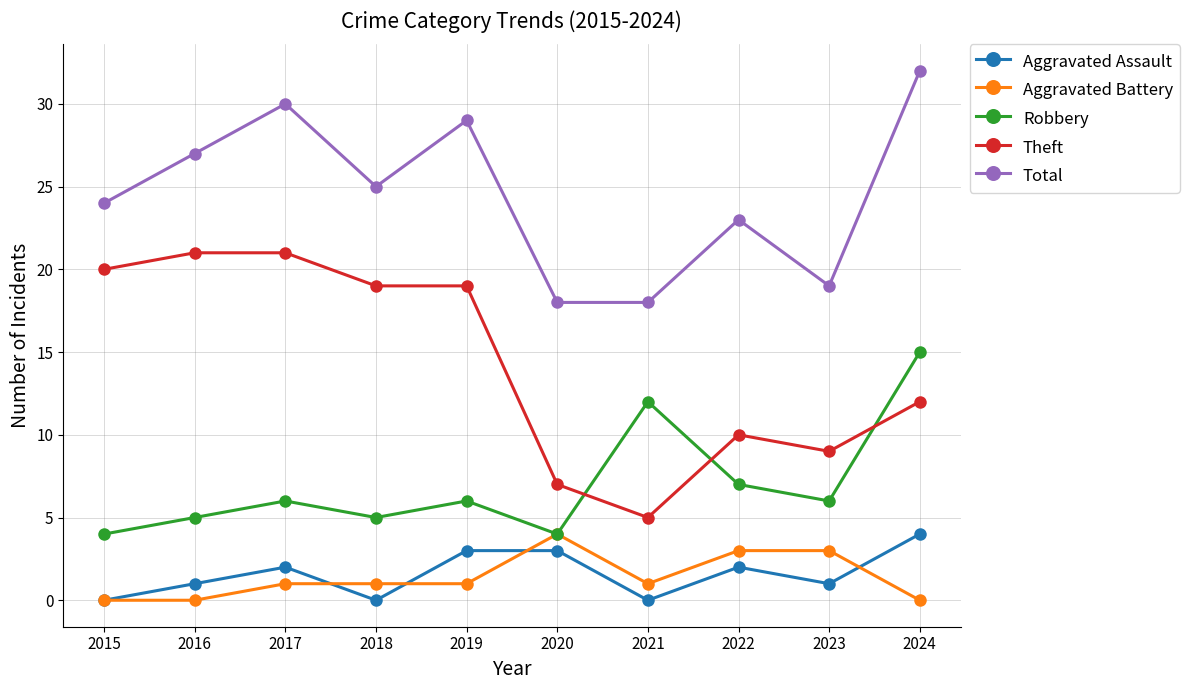

Which series changed the most between 2017 and 2023?

Theft